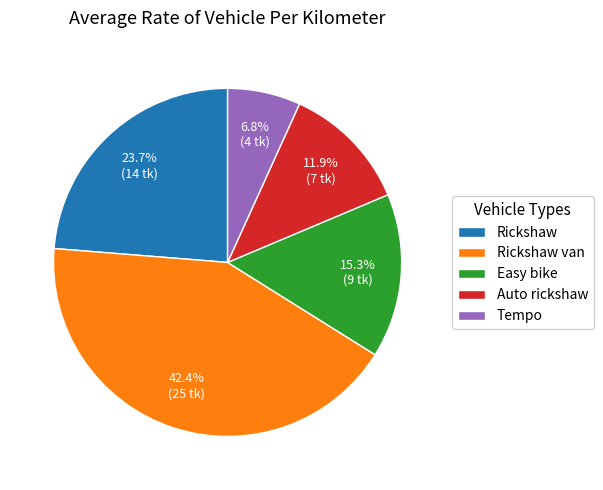

Is there a majority slice in this chart?

No